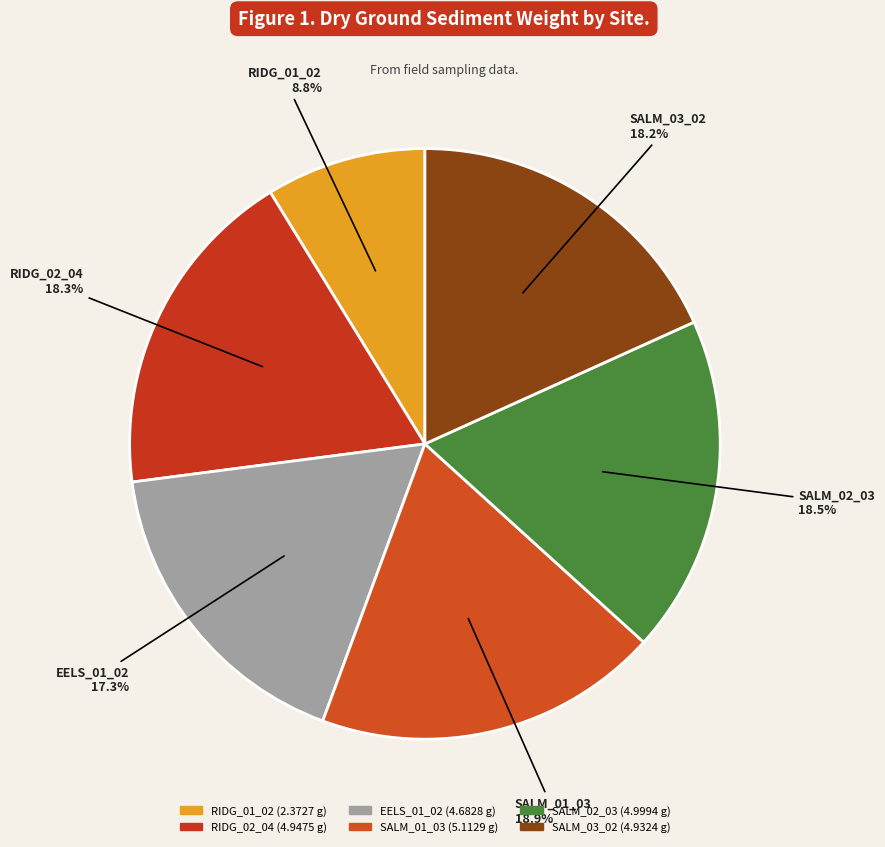

What portion of the pie excludes EELS_01_02?

82.7%